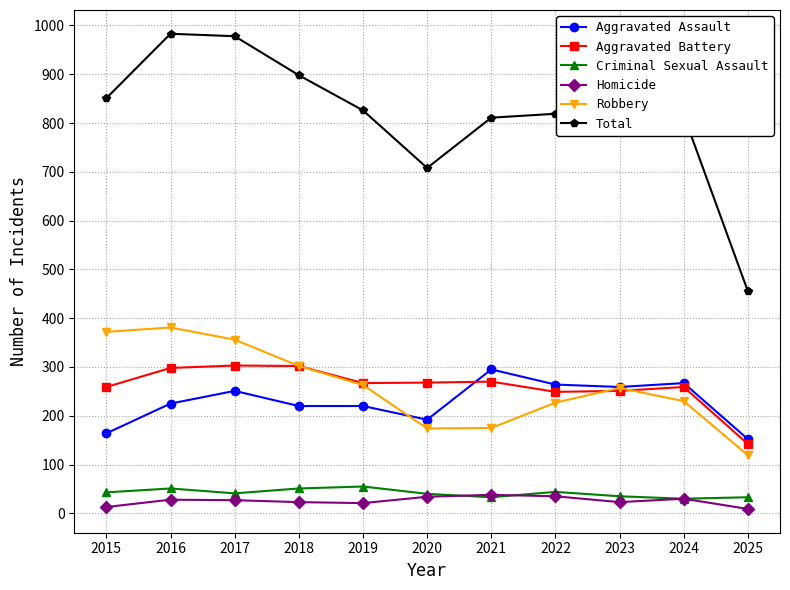

Which series has the largest total across all categories?

Total